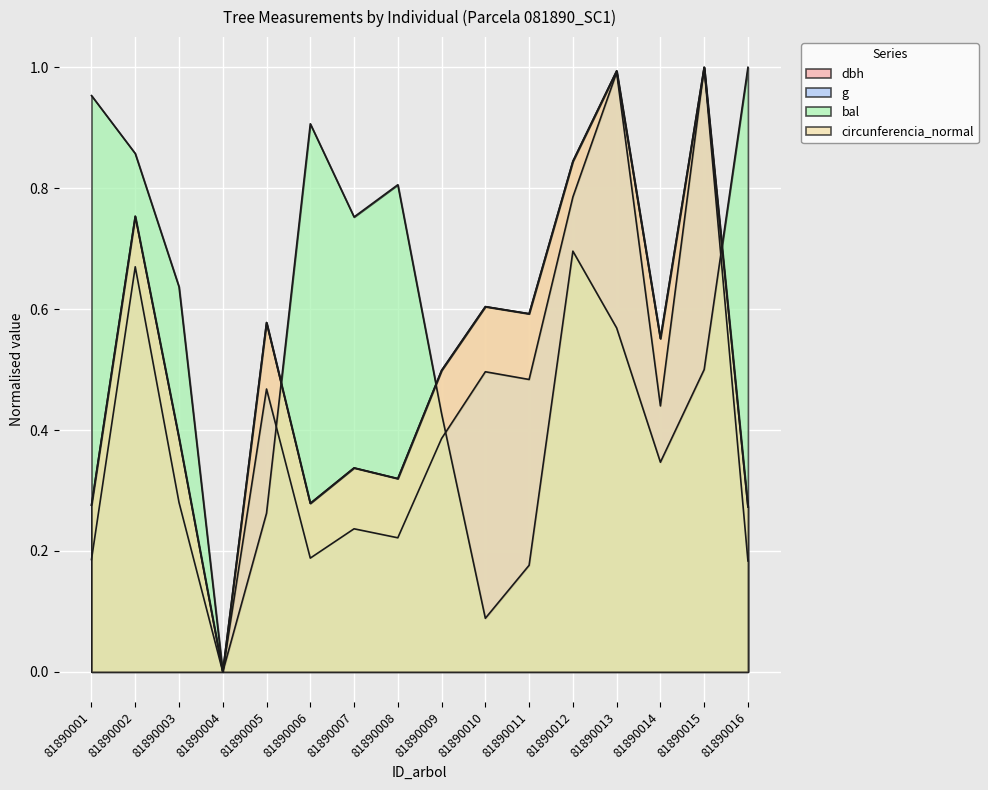

How many intersections are there between g and dbh?

2